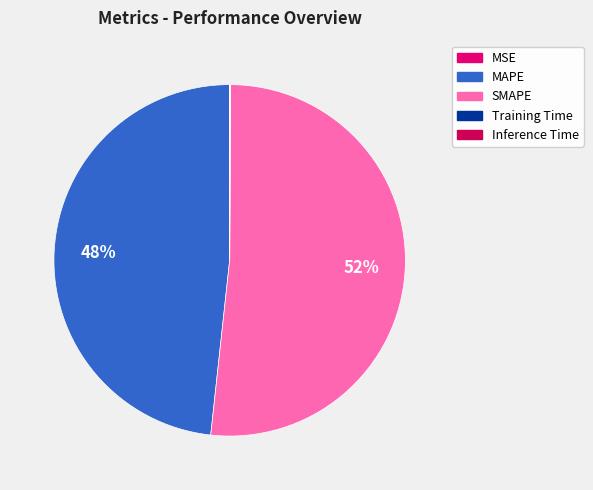

Which slice represents more than half of the pie?

SMAPE